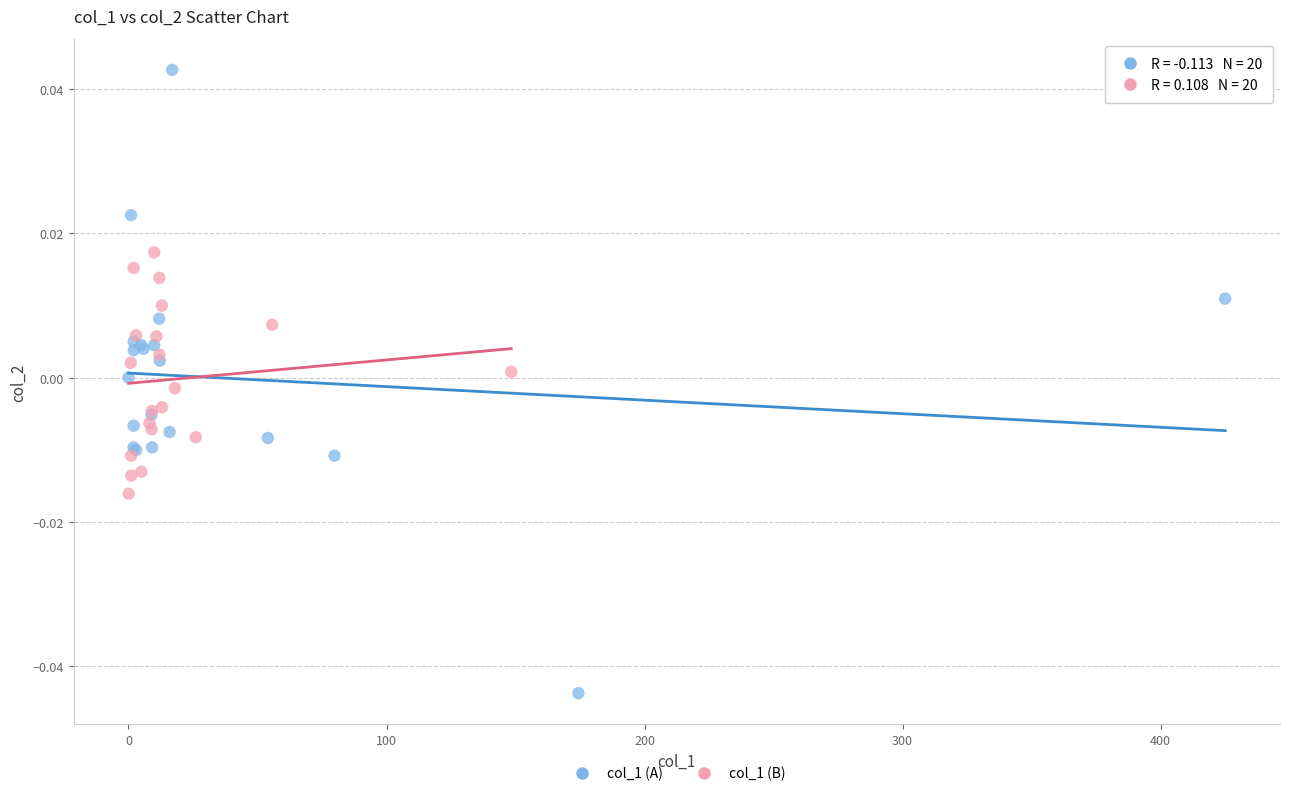

Which series contains the highest Y value?

col_1 (A)